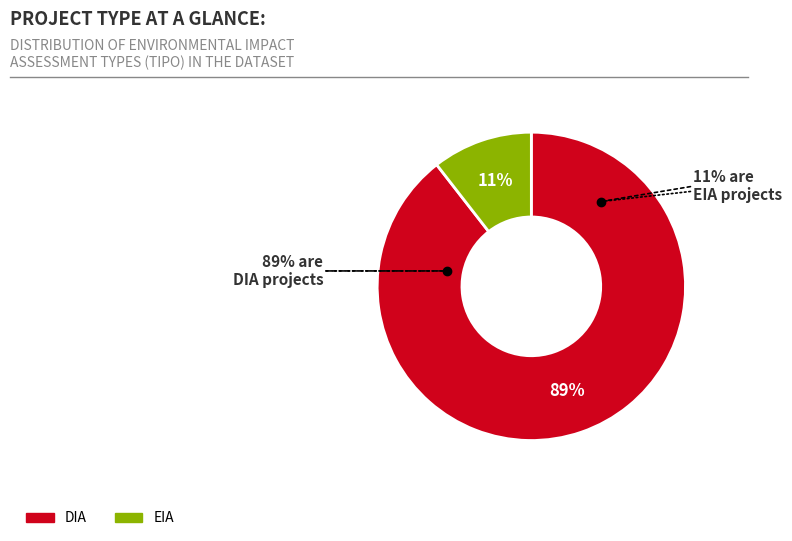

To the nearest percent, what portion does EIA represent?

11%